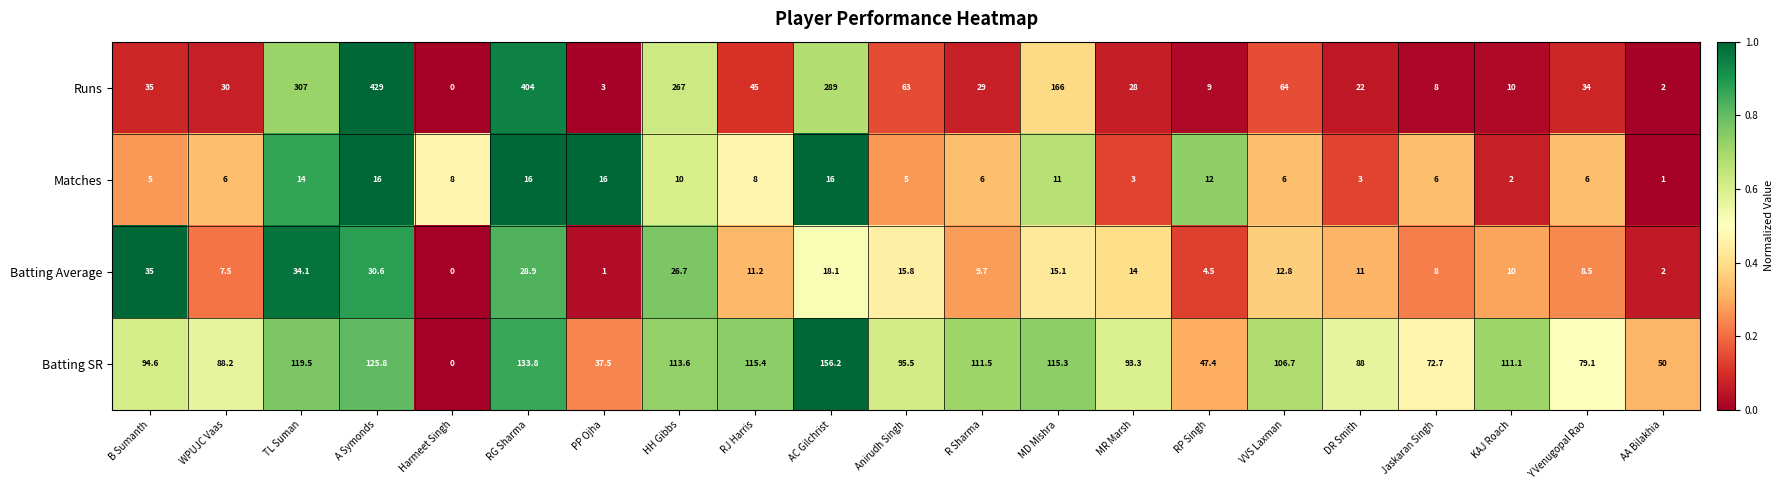

What is the spread (max minus min) of values at Y Venugopal Rao?

73.1